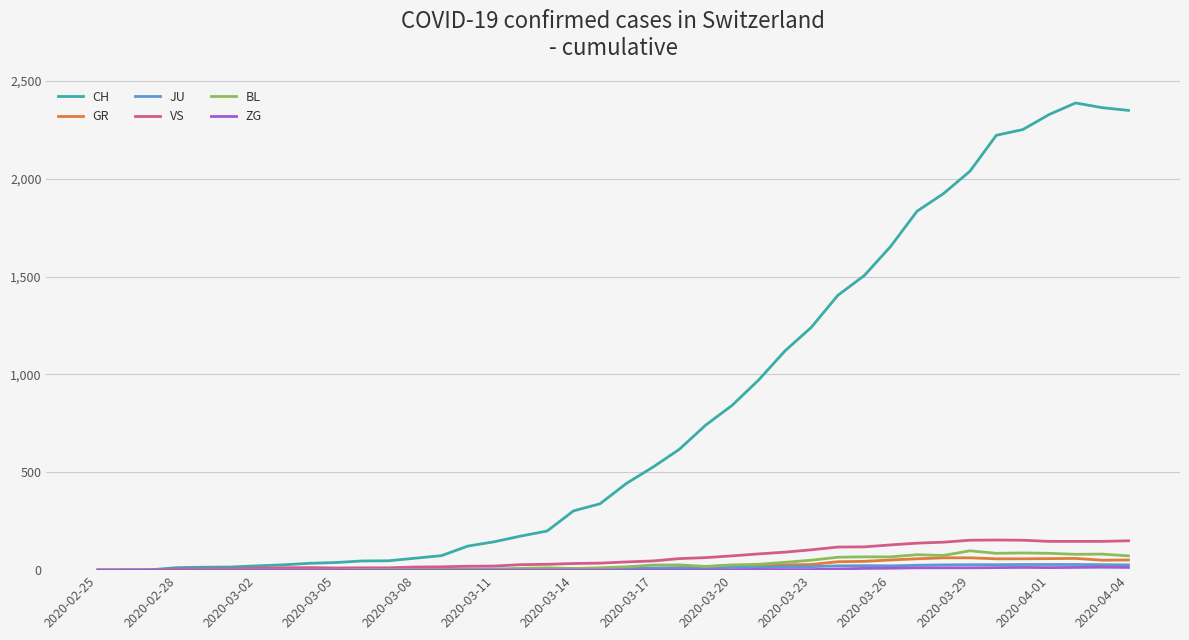

Which series has the largest total across all categories?

CH